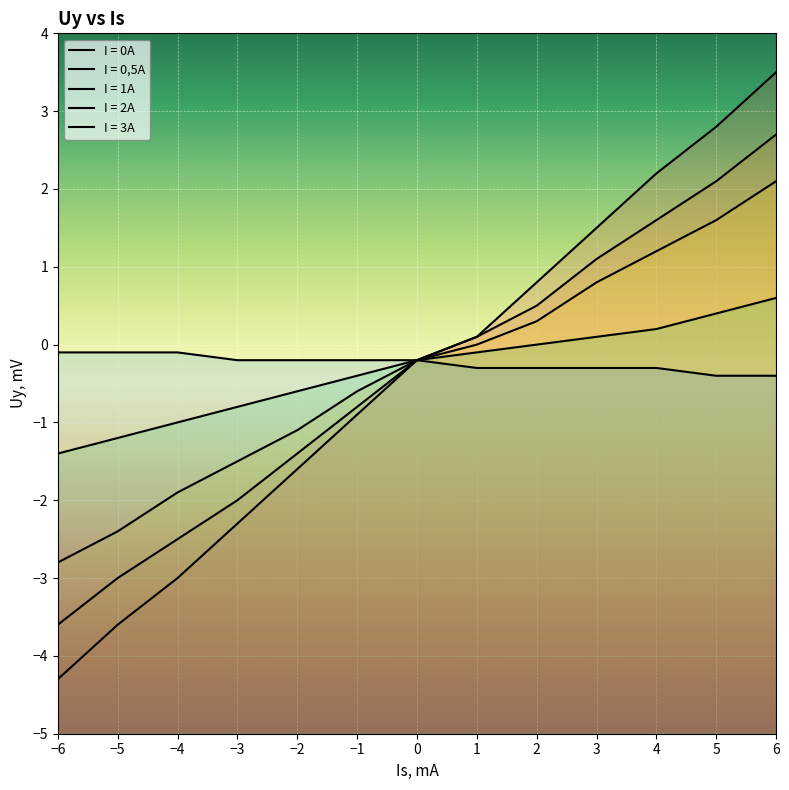

What value does the I = 2A series have at 4?

0.2